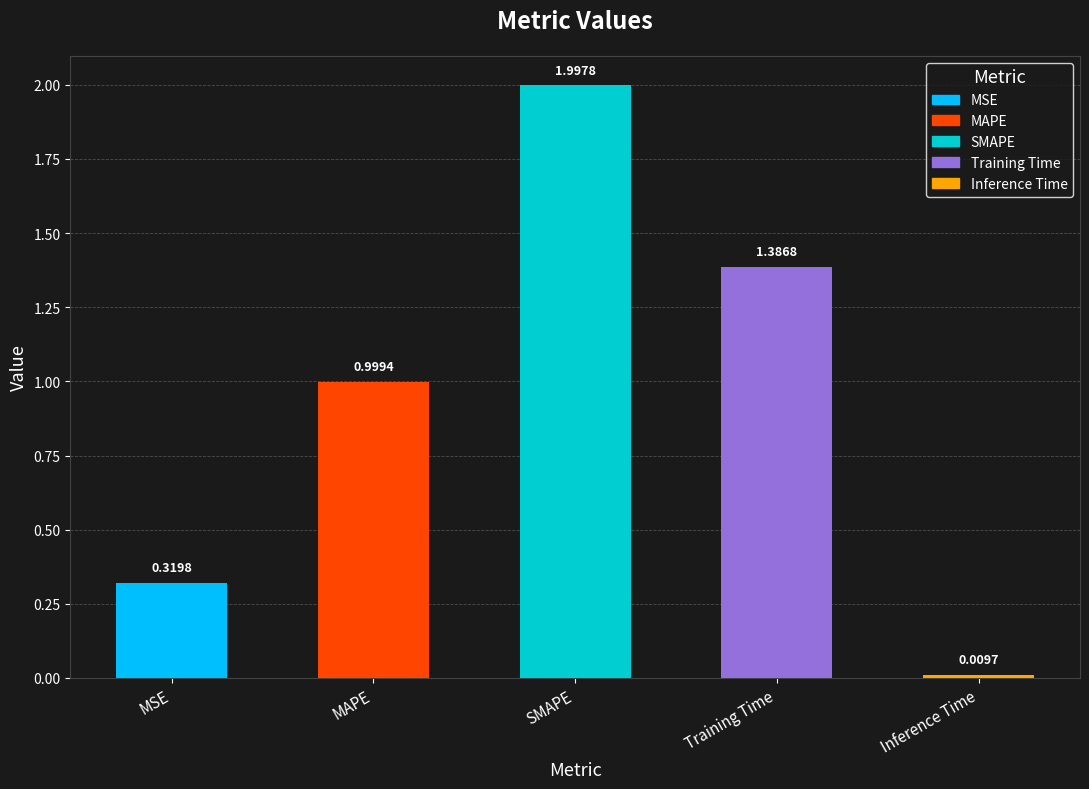

List the labels in order of value, largest first.

SMAPE, Training Time, MAPE, MSE, Inference Time